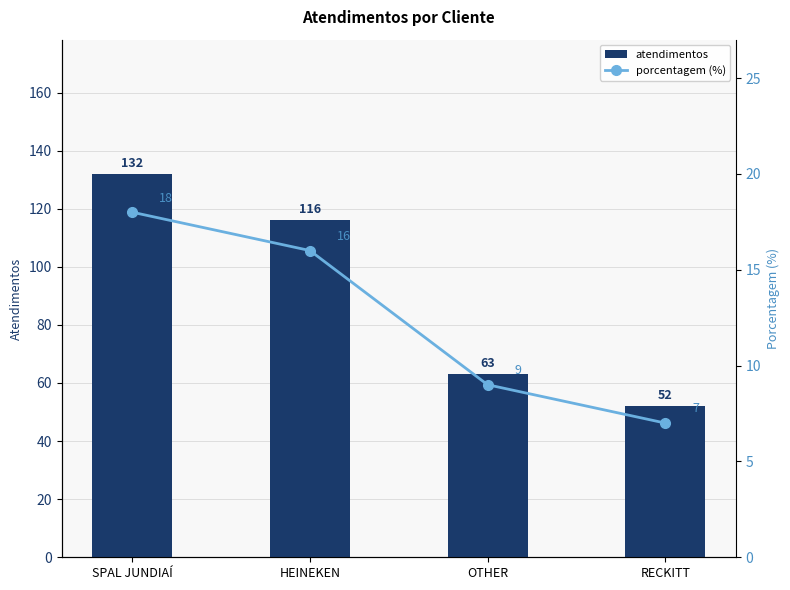

What is the smallest value displayed?

7